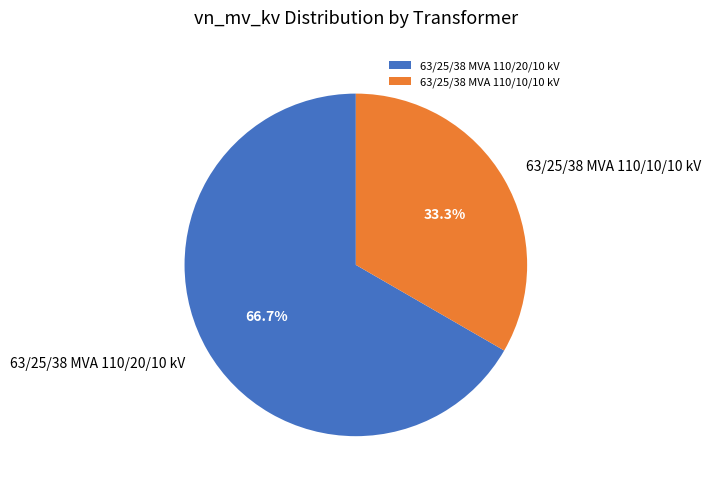

The 63/25/38 MVA 110/10/10 kV slice represents 47% of the pie. True or false?

False